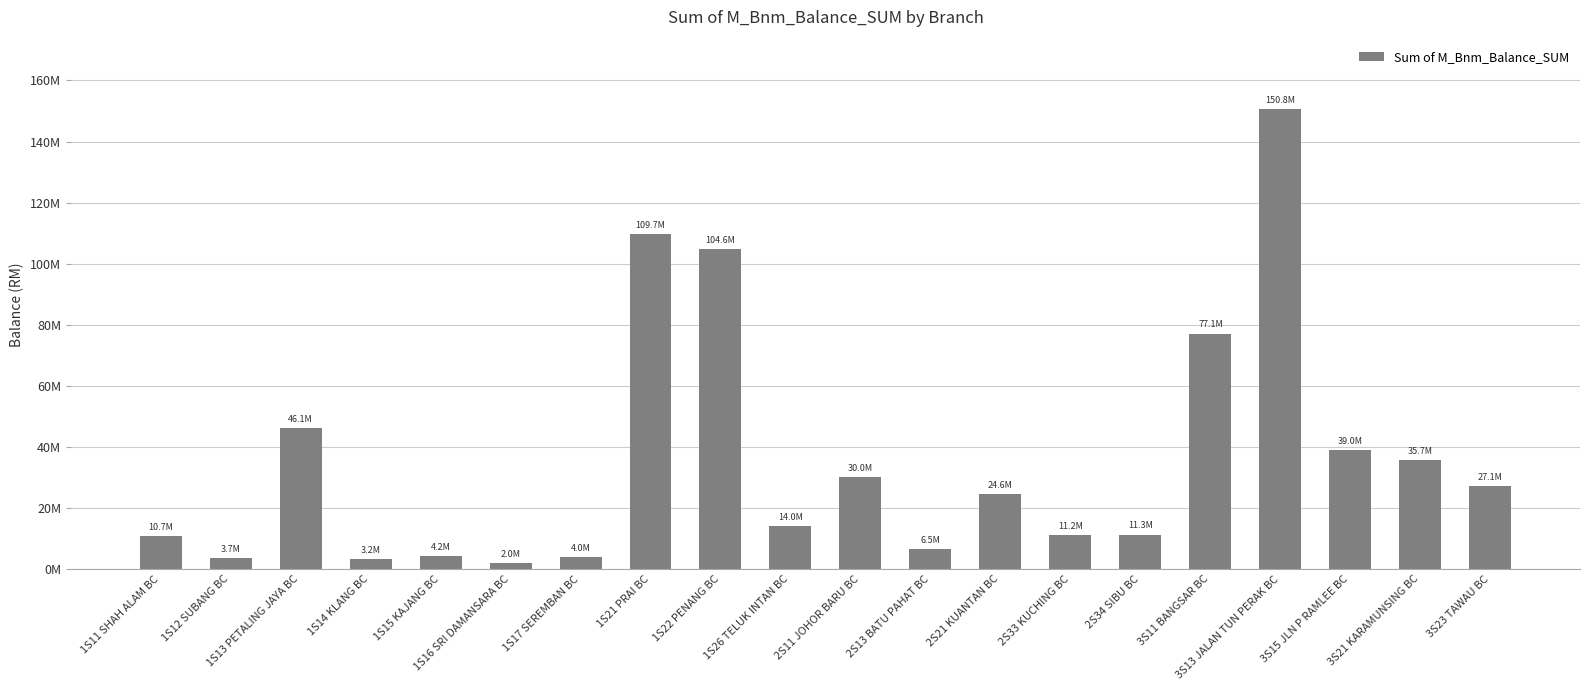

What is the difference between the maximum and minimum values?

148754424.9